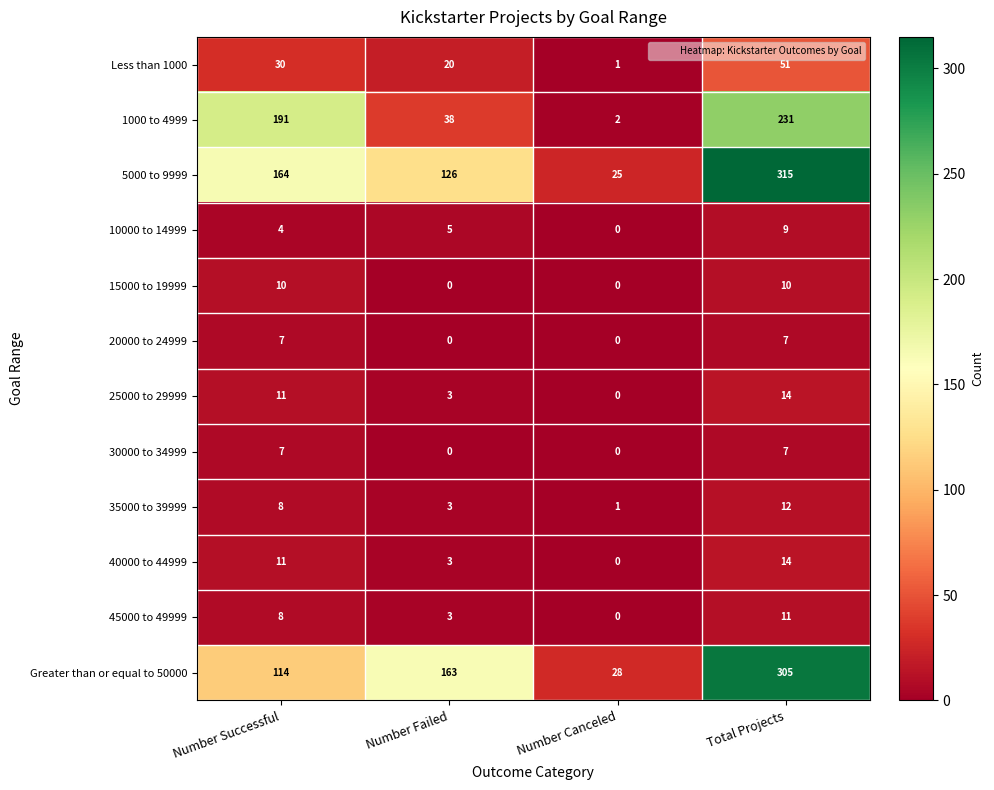

Which series has the largest range (max minus min)?

5000 to 9999